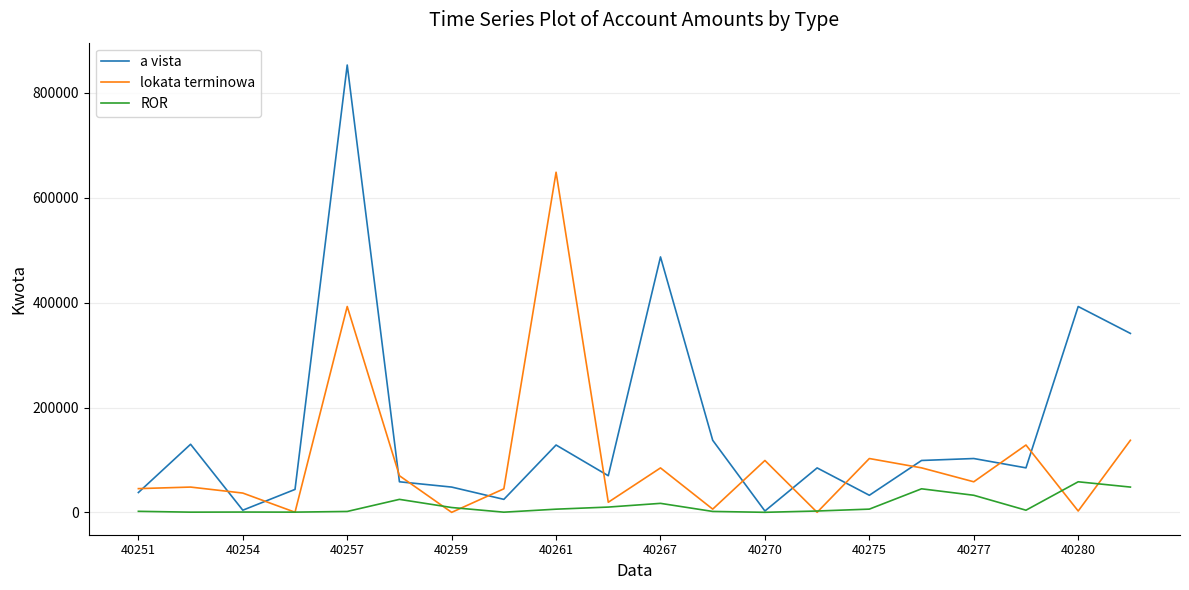

Which series ends up on top after the final intersection of a vista and lokata terminowa?

a vista